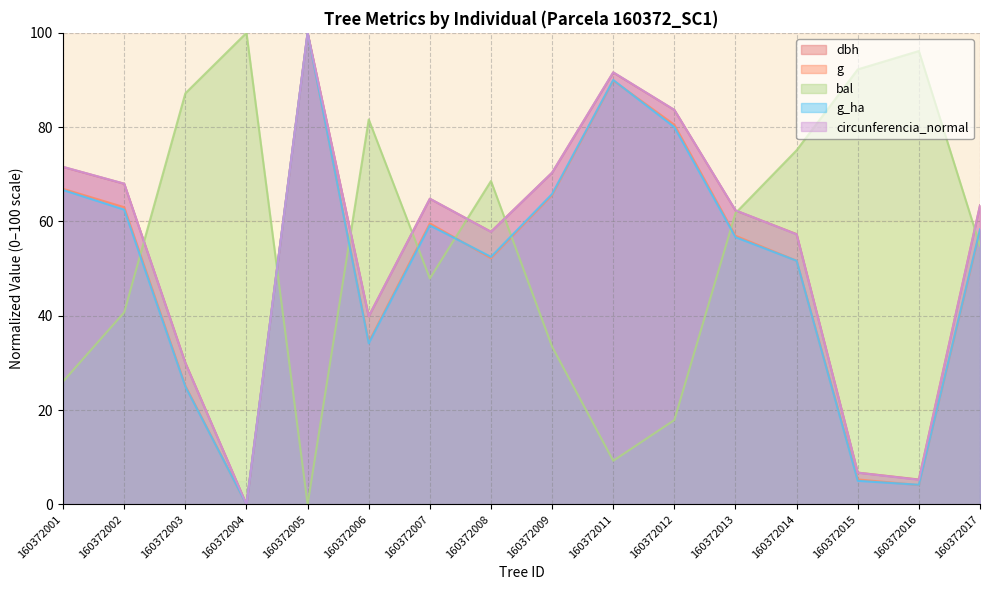

The circunferencia_normal series shows 116.4 at 160372001. True or false?

False